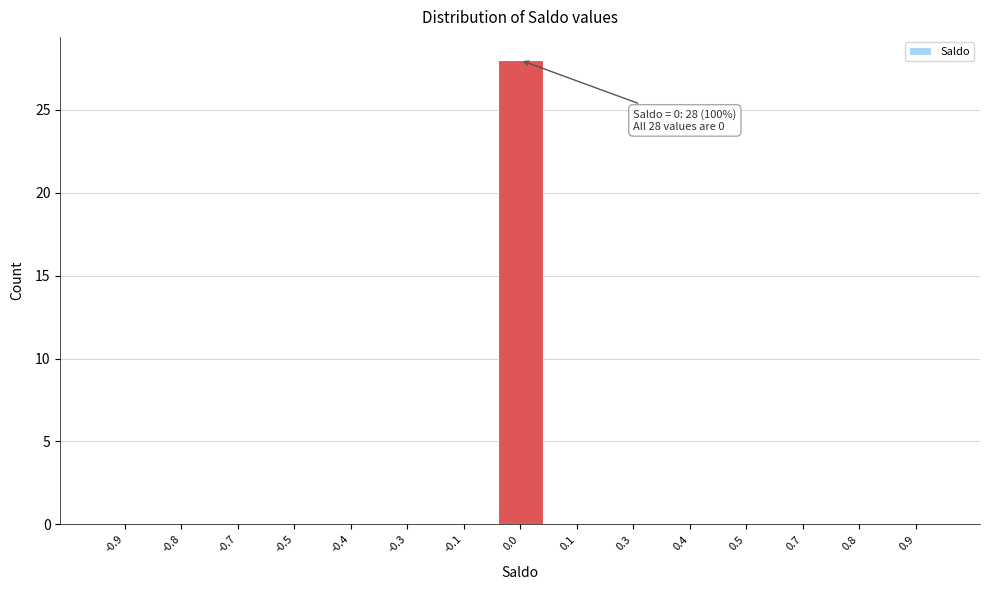

Reading left to right, transcribe all the data shown in this chart.

-0.9=0	-0.8=0	-0.7=0	-0.5=0	-0.4=0	-0.3=0	-0.1=0	0.0=28	0.1=0	0.3=0	0.4=0	0.5=0	0.7=0	0.8=0	0.9=0